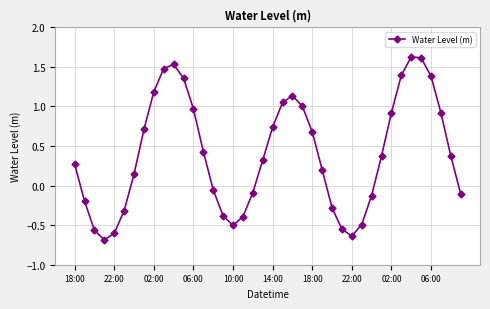

Does the chart have visible grid lines?

Yes